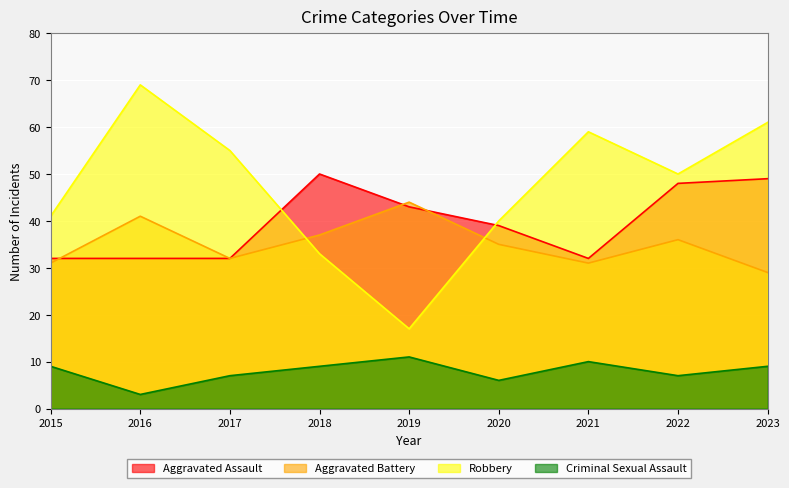

Reading right to left, extract all data points from this chart.

Aggravated Assault: 2023=49	2022=48	2021=32	2020=39	2019=43	2018=50	2017=32	2016=32	2015=32
Aggravated Battery: 2023=29	2022=36	2021=31	2020=35	2019=44	2018=37	2017=32	2016=41	2015=31
Robbery: 2023=61	2022=50	2021=59	2020=40	2019=17	2018=33	2017=55	2016=69	2015=41
Criminal Sexual Assault: 2023=9	2022=7	2021=10	2020=6	2019=11	2018=9	2017=7	2016=3	2015=9